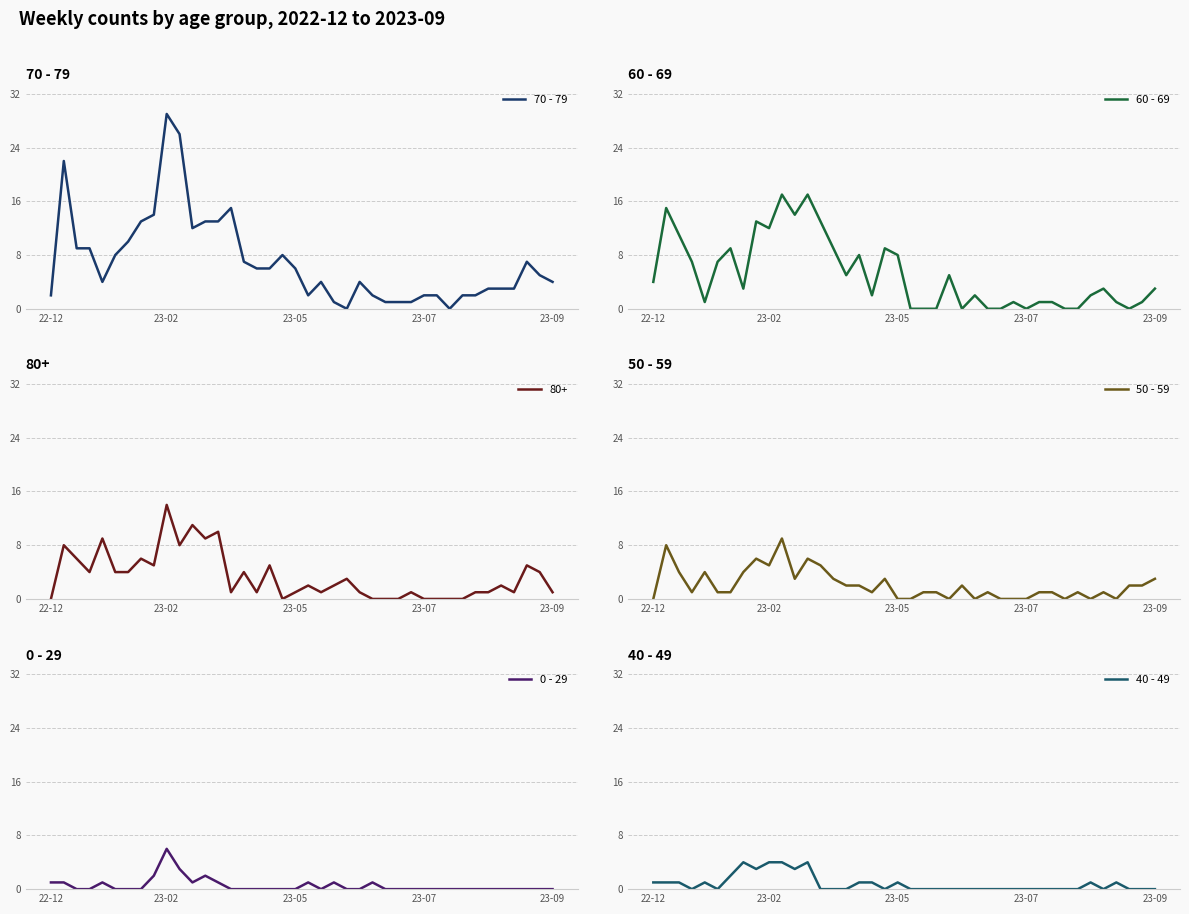

Which category has the highest value in the 70 - 79 series?

23-02